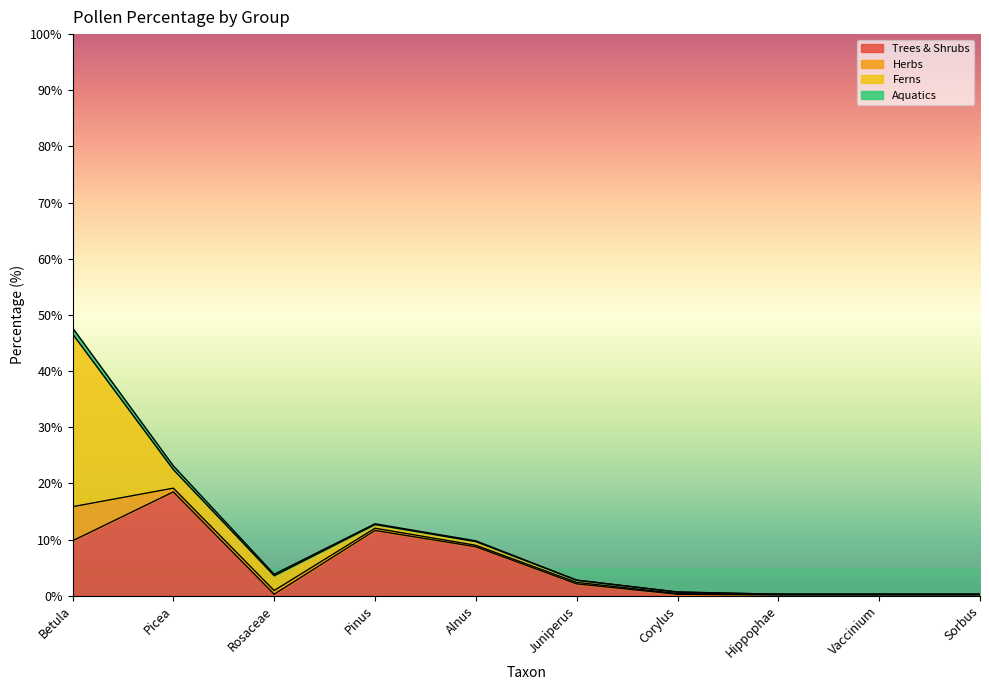

What is the average value of the Aquatics series?

0.2